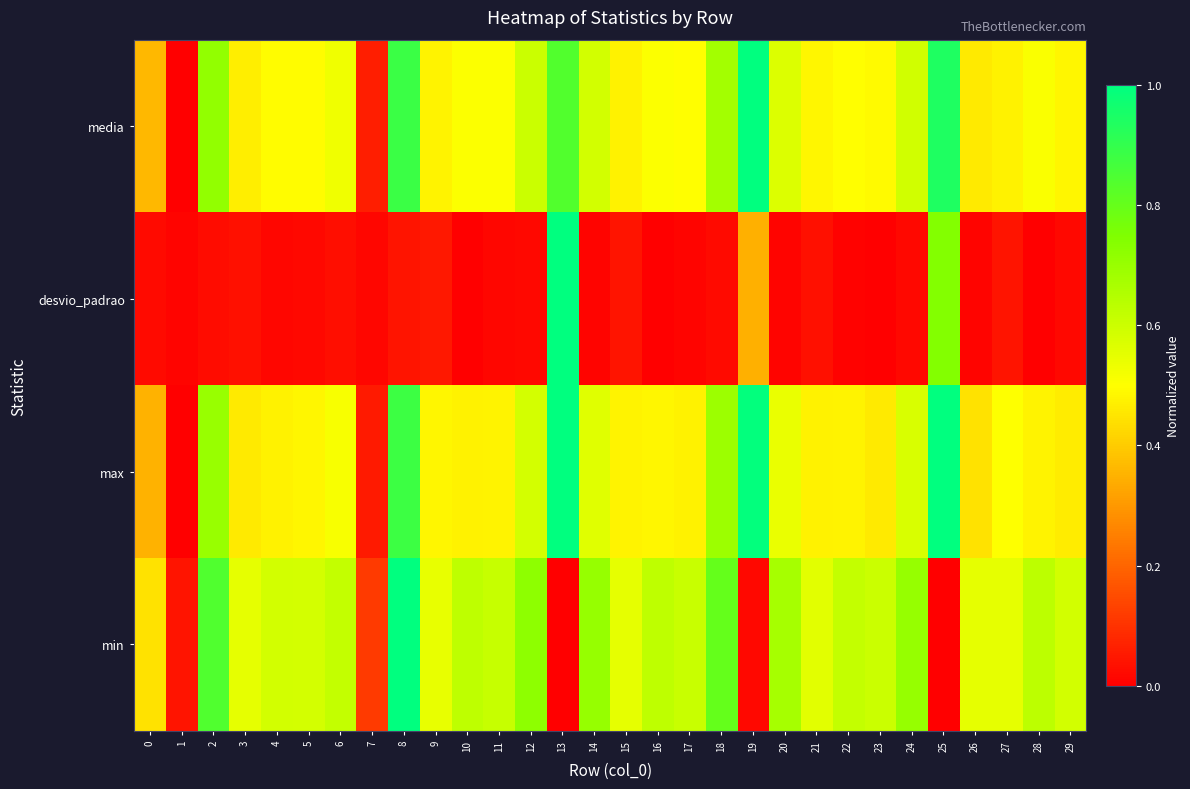

Reading right to left, what are all the values shown in this chart?

media: 29=0.5	28=0.5	27=0.5	26=0.5	25=0.9	24=0.6	23=0.5	22=0.5	21=0.5	20=0.6	19=1.0	18=0.7	17=0.5	16=0.5	15=0.5	14=0.6	13=0.8	12=0.6	11=0.5	10=0.5	9=0.5	8=0.9	7=0.1	6=0.5	5=0.5	4=0.5	3=0.5	2=0.7	1=0.0	0=0.4
desvio_padrao: 29=0.0	28=0.0	27=0.0	26=0.0	25=0.7	24=0.0	23=0.0	22=0.0	21=0.0	20=0.0	19=0.3	18=0.0	17=0.0	16=0.0	15=0.0	14=0.0	13=1.0	12=0.0	11=0.0	10=0.0	9=0.0	8=0.0	7=0.0	6=0.0	5=0.0	4=0.0	3=0.0	2=0.0	1=0.0	0=0.0
max: 29=0.5	28=0.5	27=0.5	26=0.4	25=1.0	24=0.6	23=0.5	22=0.5	21=0.5	20=0.5	19=1.0	18=0.7	17=0.5	16=0.5	15=0.5	14=0.6	13=1.0	12=0.6	11=0.5	10=0.5	9=0.5	8=0.9	7=0.1	6=0.5	5=0.5	4=0.5	3=0.5	2=0.7	1=0.0	0=0.3
min: 29=0.6	28=0.6	27=0.5	26=0.6	25=0.0	24=0.7	23=0.6	22=0.6	21=0.6	20=0.7	19=0.0	18=0.8	17=0.6	16=0.6	15=0.5	14=0.7	13=0.0	12=0.7	11=0.6	10=0.6	9=0.5	8=1.0	7=0.1	6=0.6	5=0.6	4=0.6	3=0.5	2=0.8	1=0.0	0=0.4